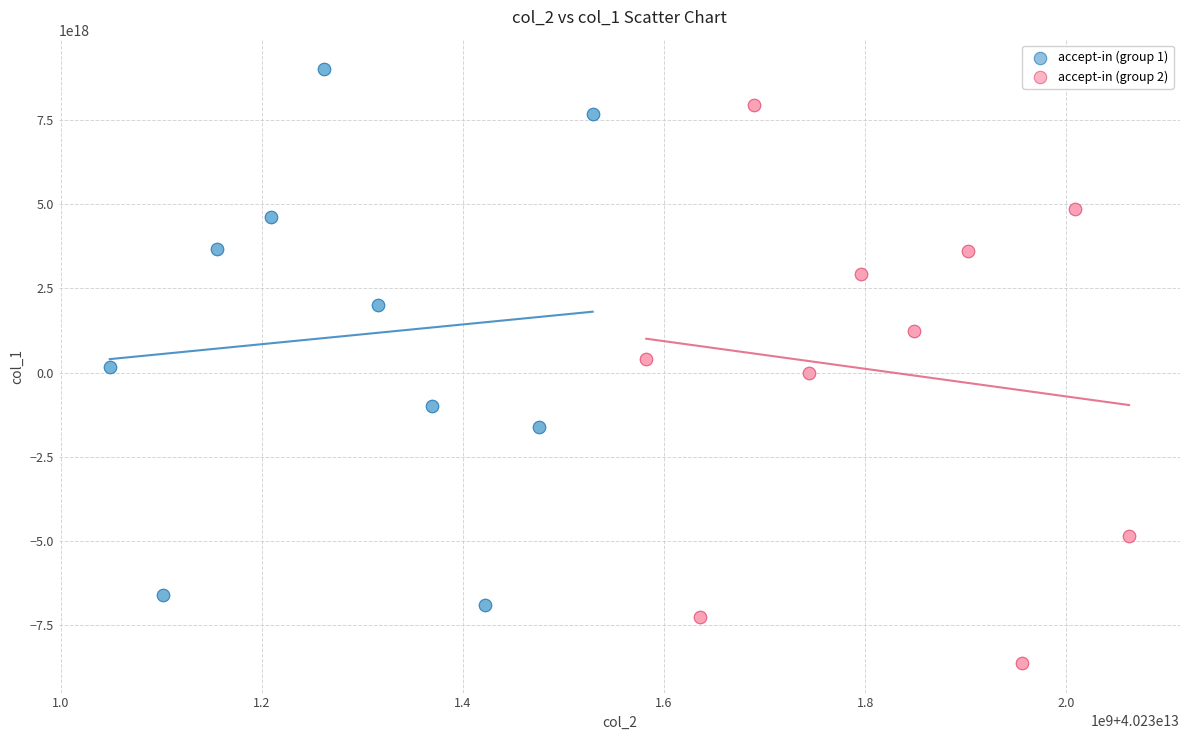

Which series contains the lowest Y value?

accept-in (group 2)